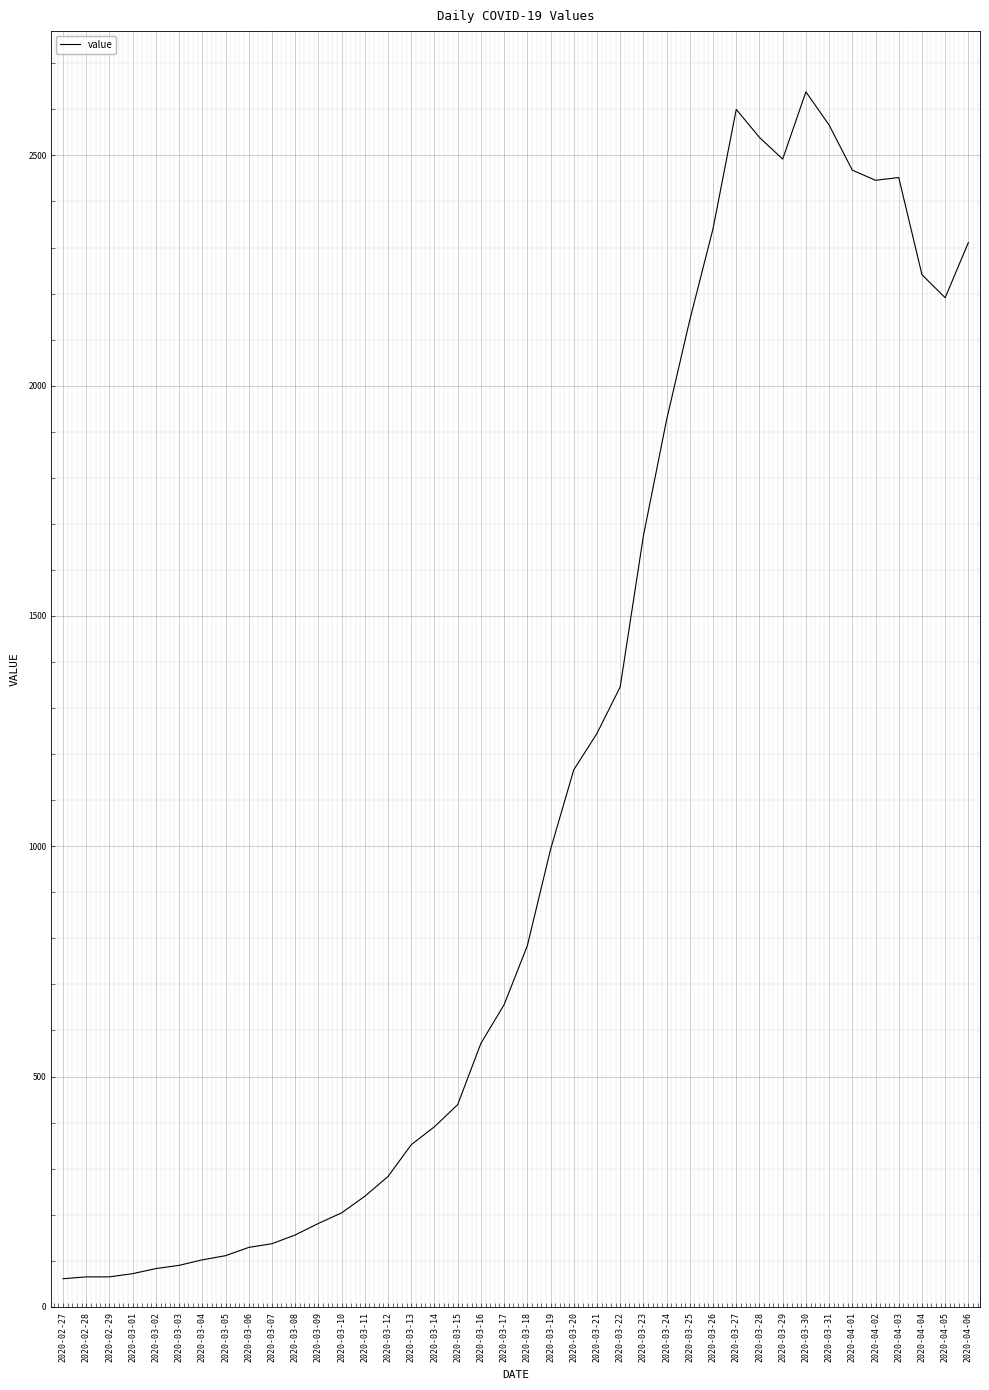

Count the number of data series in this chart.

1